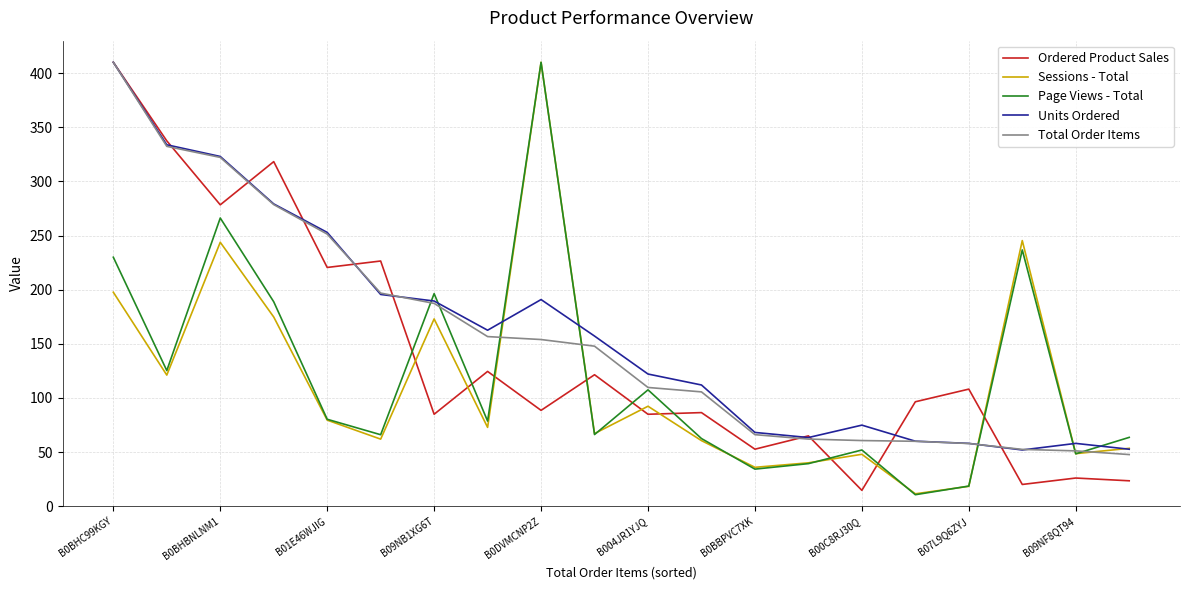

Does the chart display data point markers on the line(s)?

No